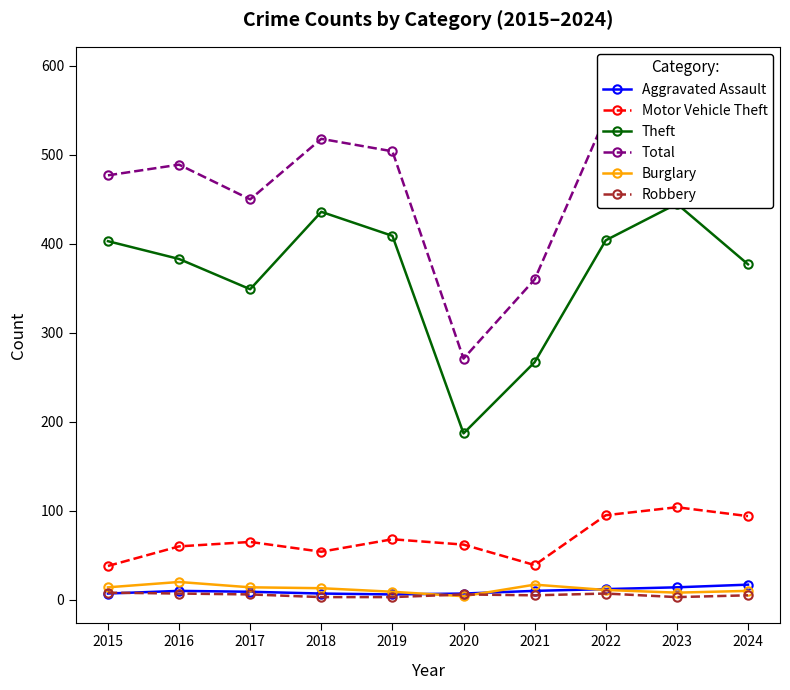

List the labels in order of Aggravated Assault value, smallest first.

2019, 2015, 2018, 2020, 2017, 2016, 2021, 2022, 2023, 2024